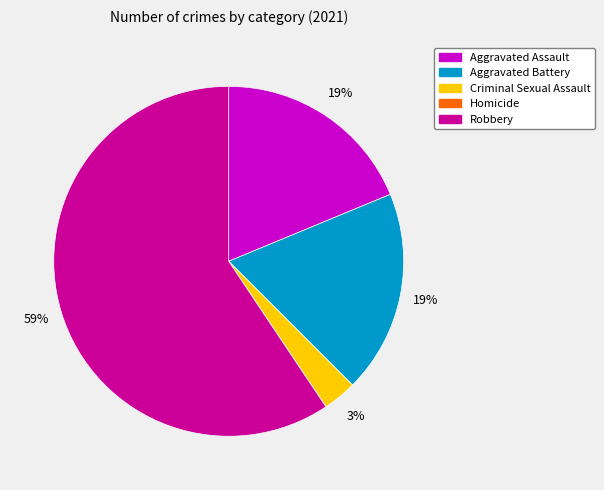

Which slice represents more than half of the pie?

Robbery